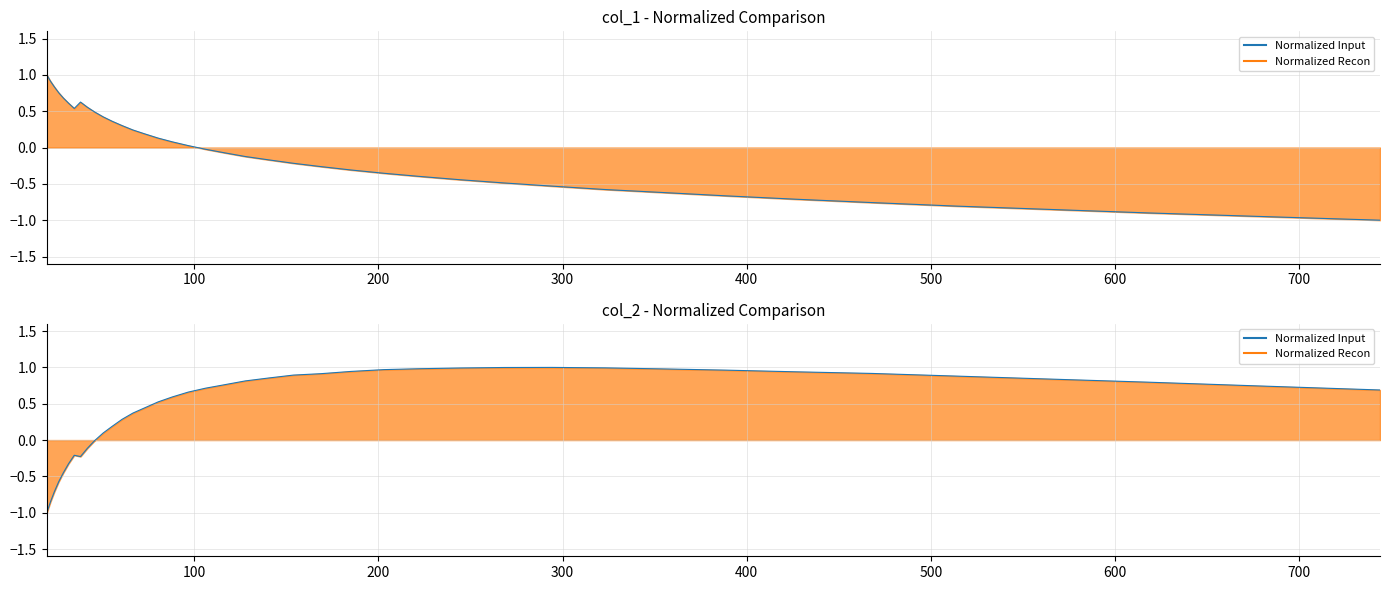

What is the smallest value displayed?

-1.0